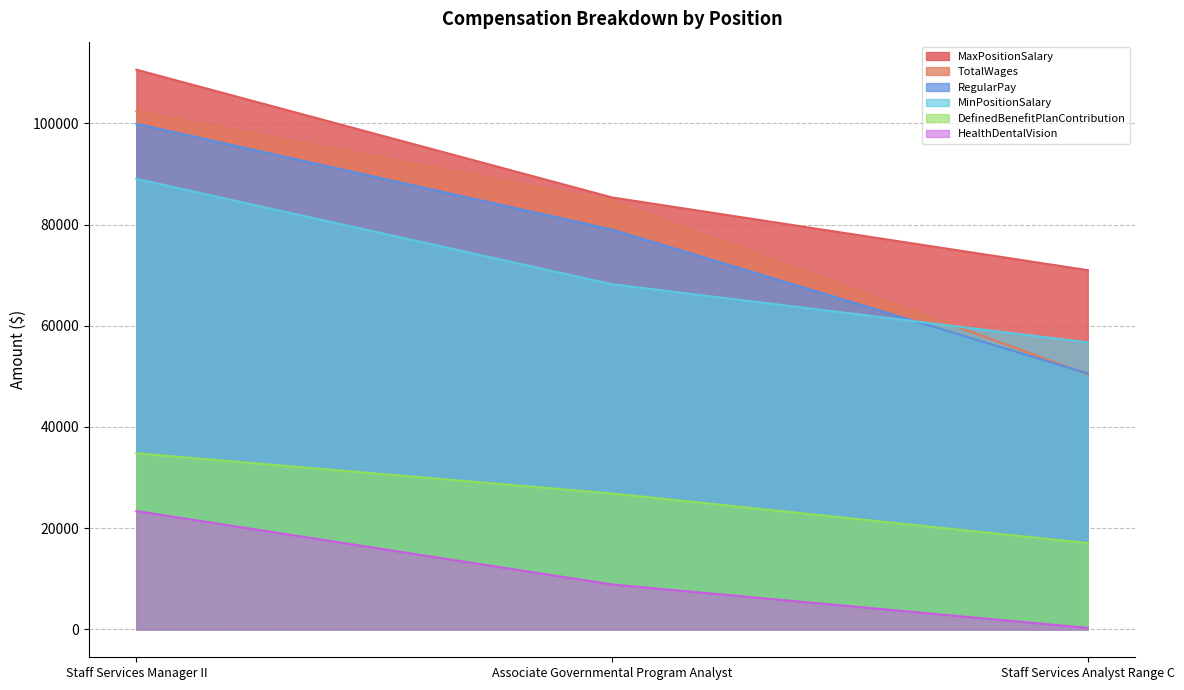

Reading left to right, what are all the values shown in this chart?

RegularPay: 99936	79013	50575
TotalWages: 102406	84714	50407
DefinedBenefitPlanContribution: 34798	26854	17038
HealthDentalVision: 23377	8861	280
MinPositionSalary: 89040	68208	56712
MaxPositionSalary: 110628	85368	70992